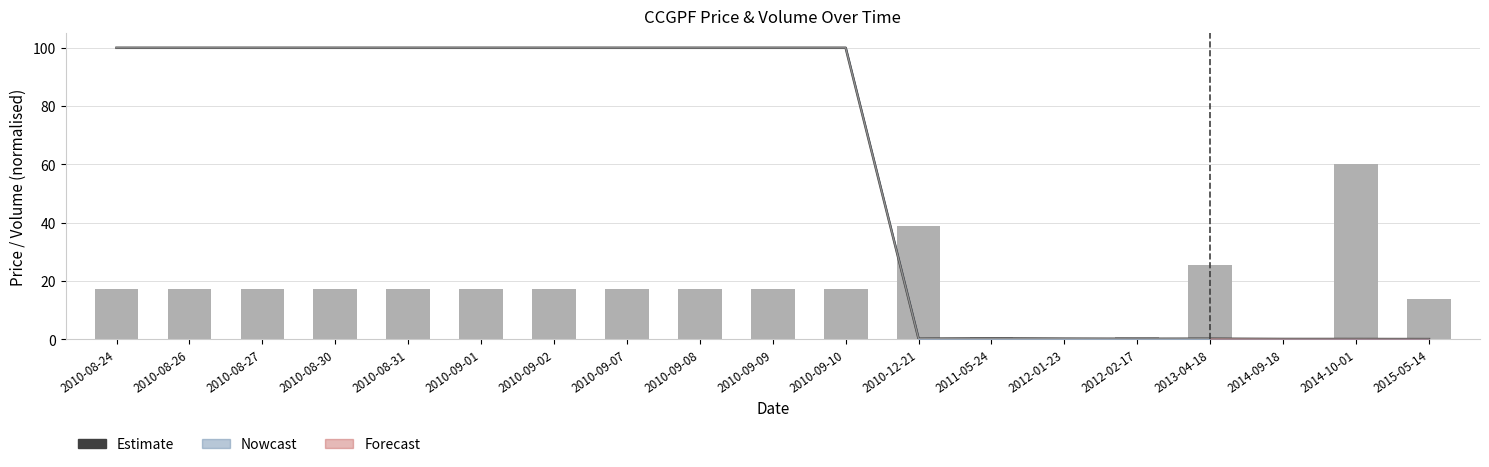

What is the label of the 12th bar from the left?

2010-12-21